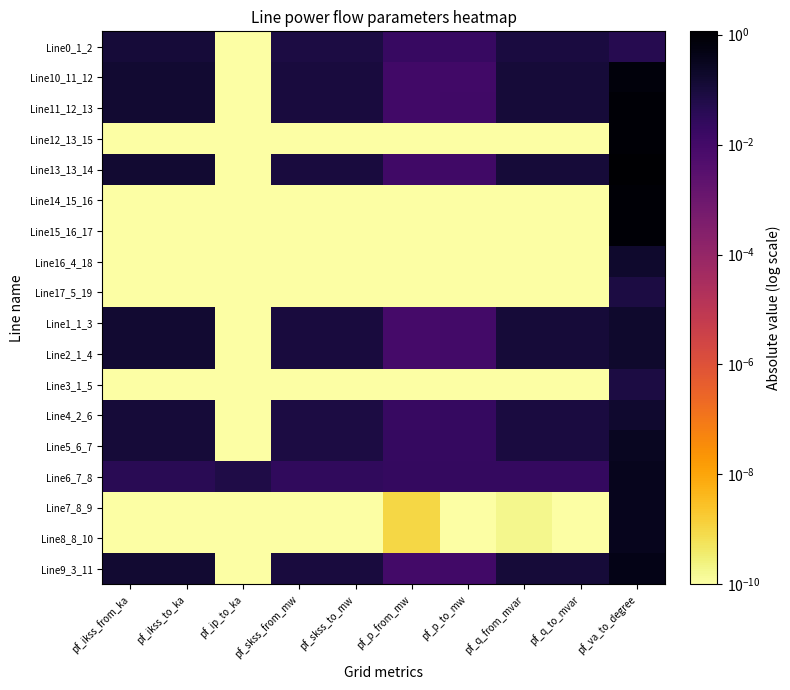

Rank the series by their maximum value, from highest to lowest.

Line13_13_14, Line15_16_17, Line14_15_16, Line12_13_15, Line11_12_13, Line10_11_12, Line9_3_11, Line8_8_10, Line7_8_9, Line6_7_8, Line5_6_7, Line1_1_3, Line16_4_18, Line2_1_4, Line4_2_6, Line0_1_2, Line3_1_5, Line17_5_19